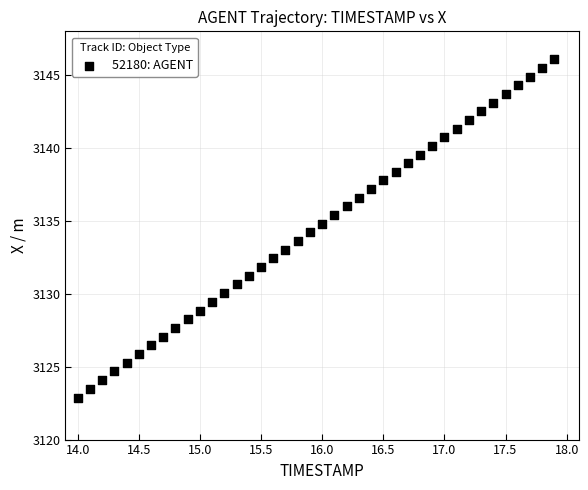

What is the range of Y values (max minus min)?

23.2